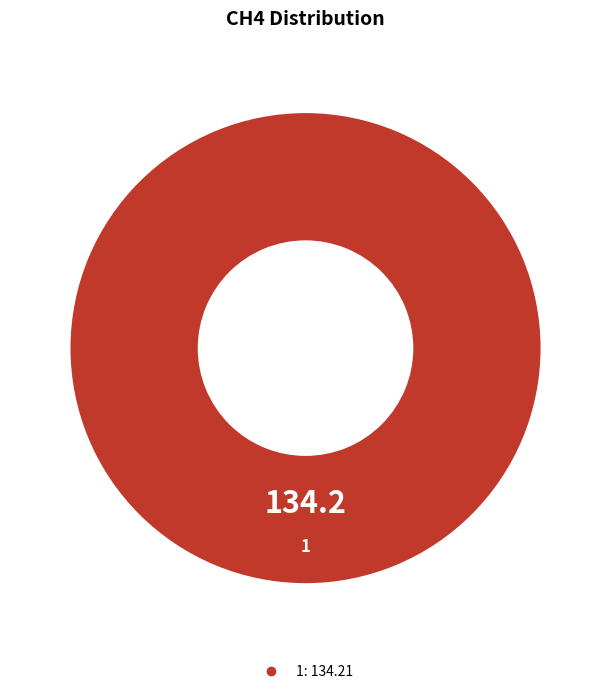

Is there a majority slice in this chart?

Yes